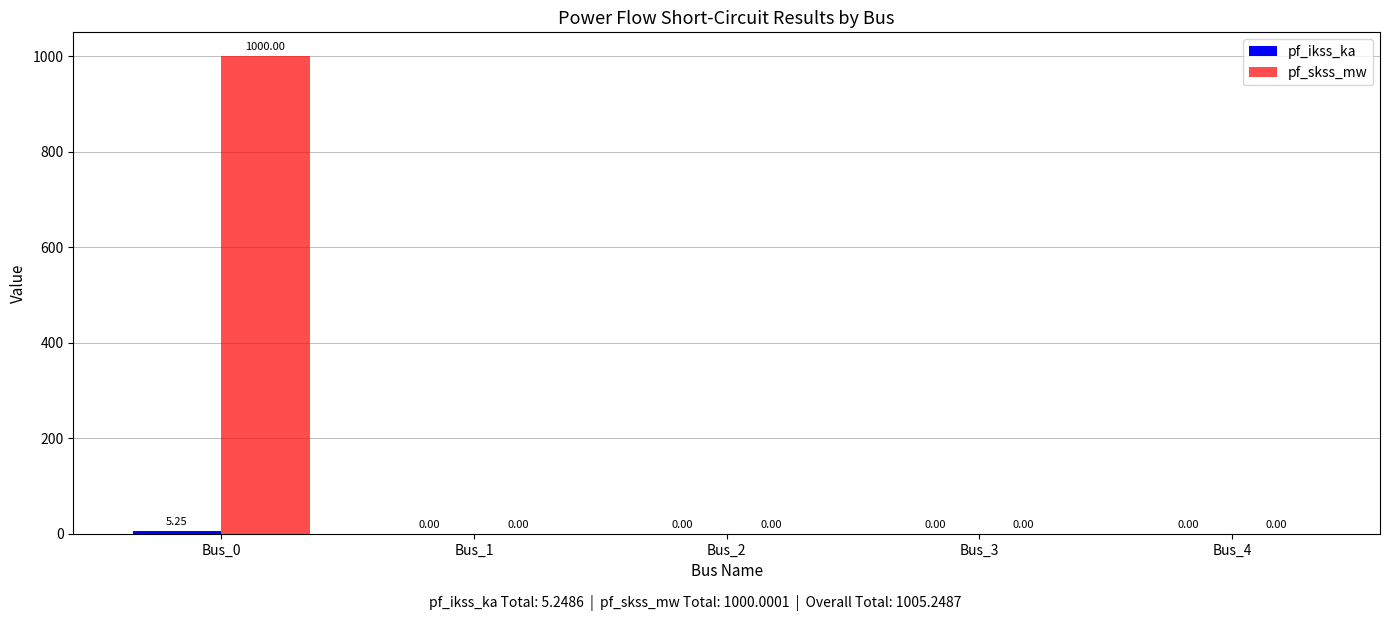

Count the number of categories in the chart.

5